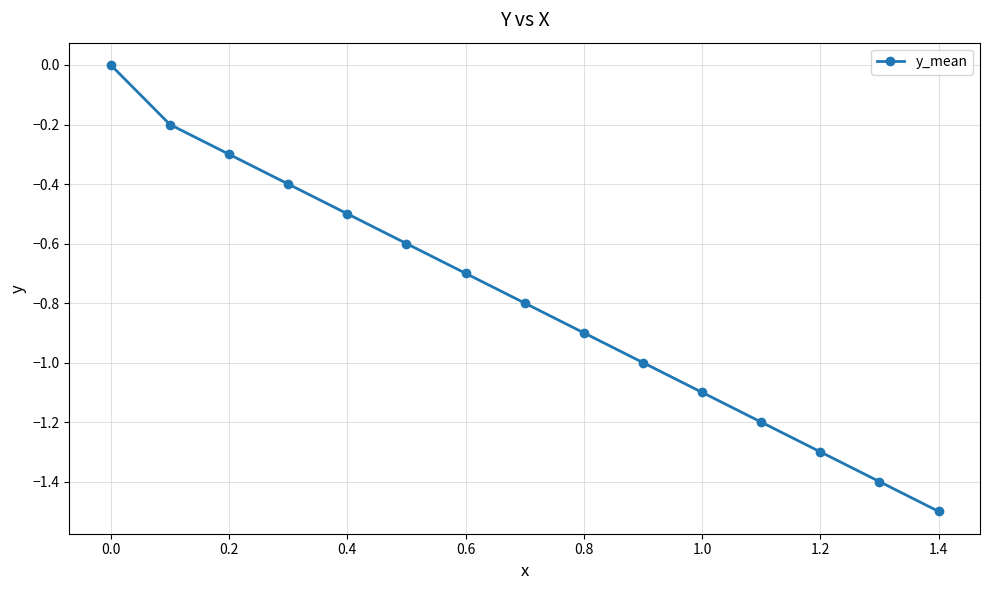

Reading left to right, extract all data points from this chart.

0.0	-0.2	-0.3	-0.4	-0.5	-0.6	-0.7	-0.8	-0.9	-1.0	-1.1	-1.2	-1.3	-1.4	-1.5